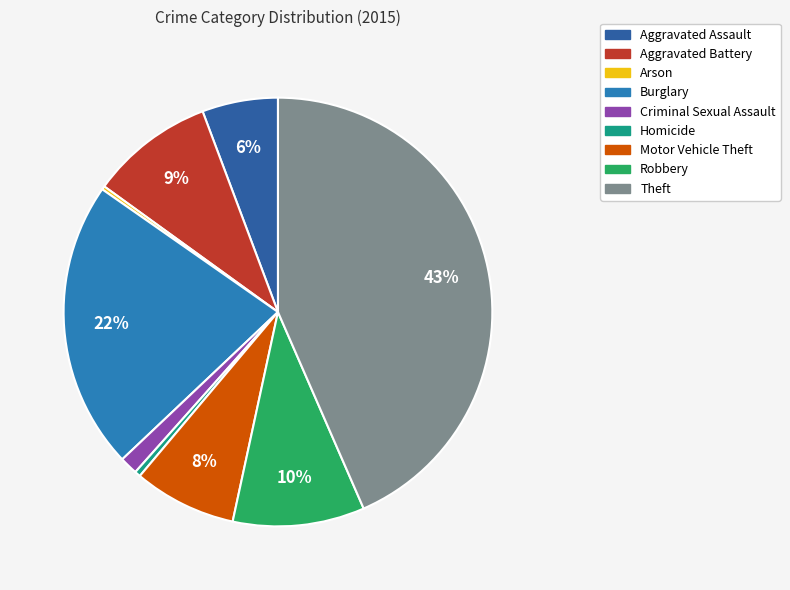

To the nearest percent, what is the combined percentage of Robbery and Burglary?

32%